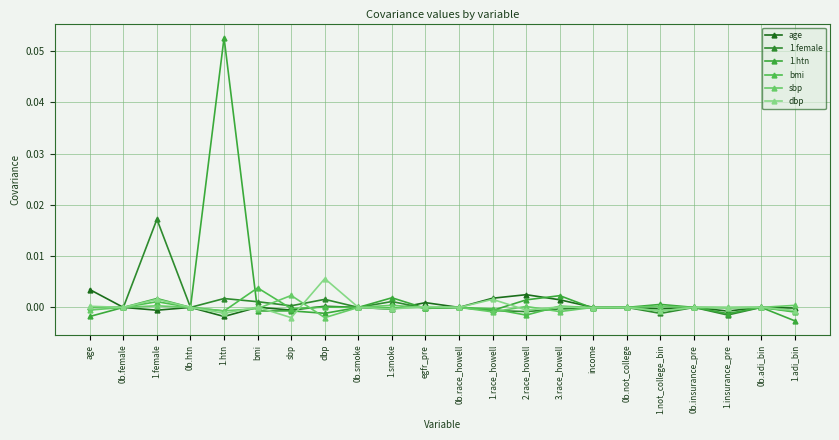

What is the label of the 11th point from the left?

egfr_pre